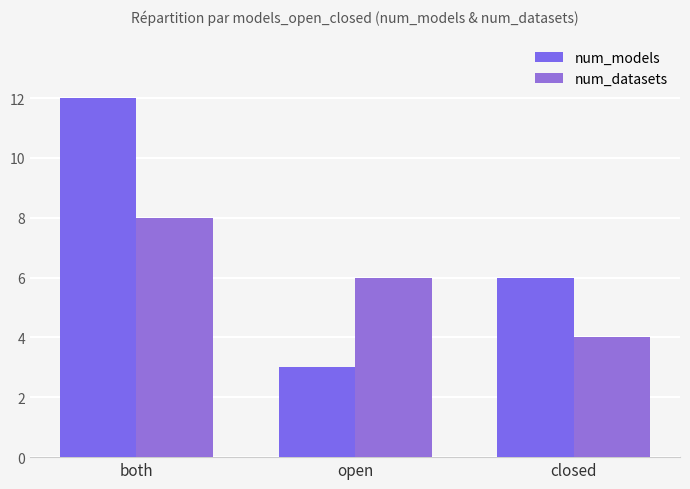

What is the difference between the maximum and second lowest values in the num_models series?

6